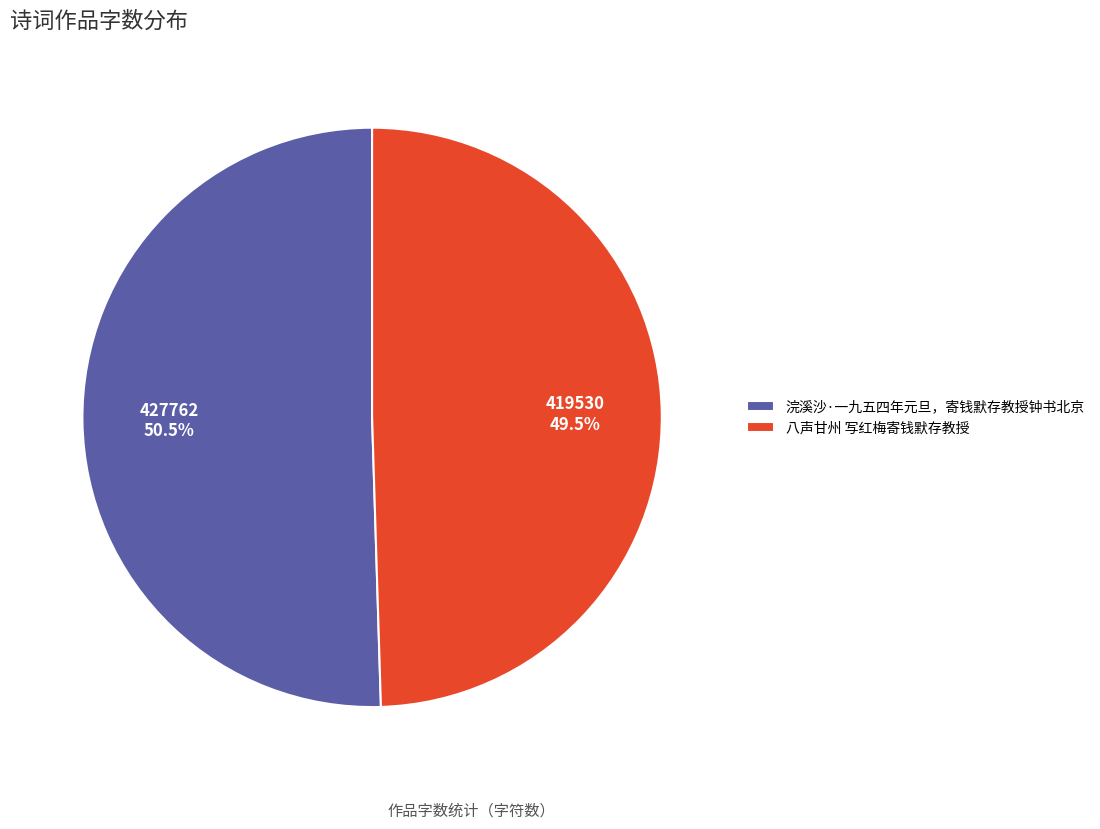

Is 八声甘州 写红梅寄钱默存教授 the majority of the pie?

No